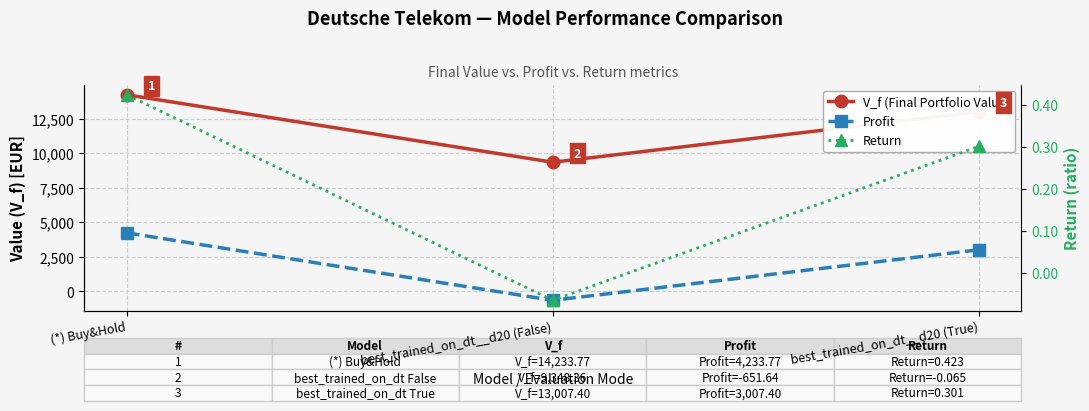

What is the difference between the maximum and minimum values in the V_f (Final Portfolio Value) series?

4885.4